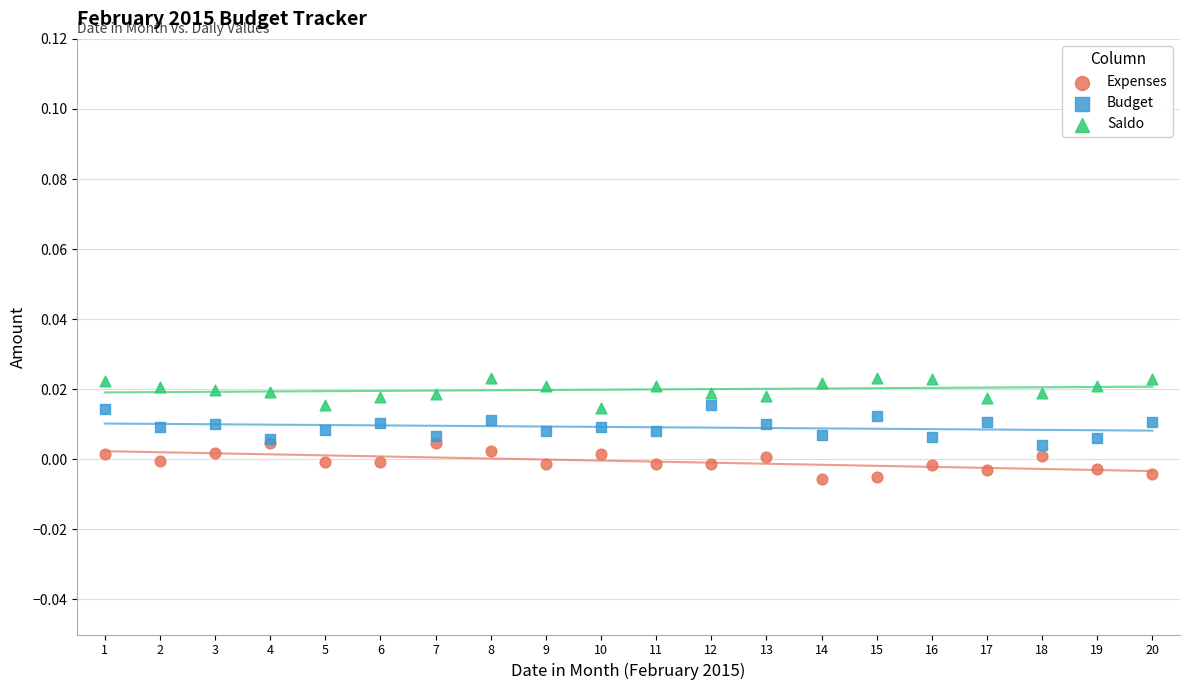

Which series reaches the minimum Y coordinate?

Expenses